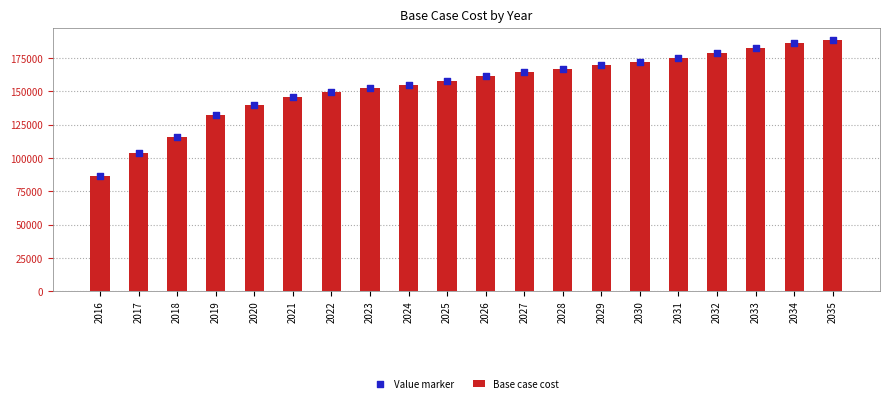

What are all the series names shown in the legend?

Base case cost, Value marker